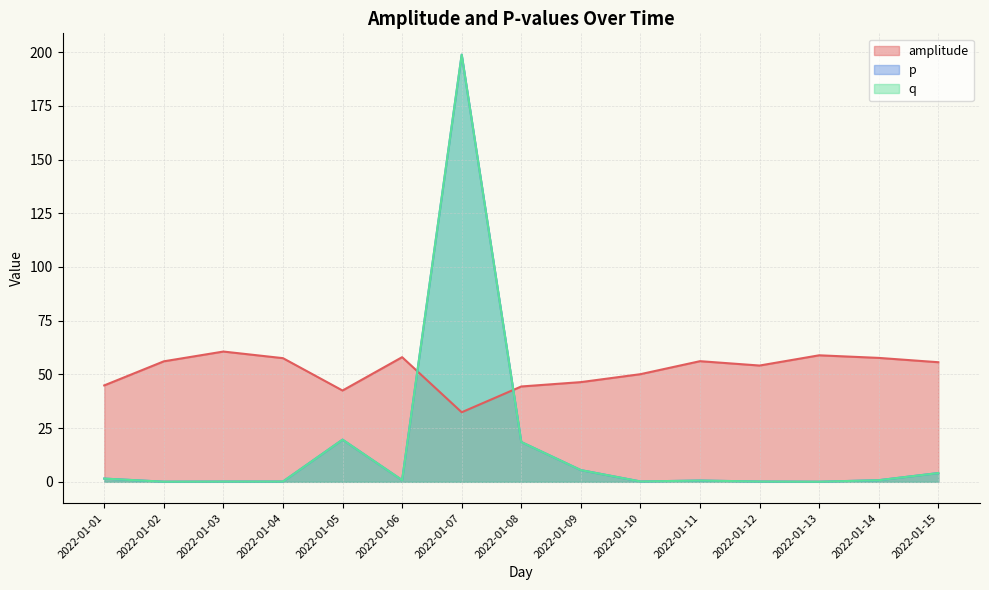

What is the value of the p point at the 6th from the left?

0.8